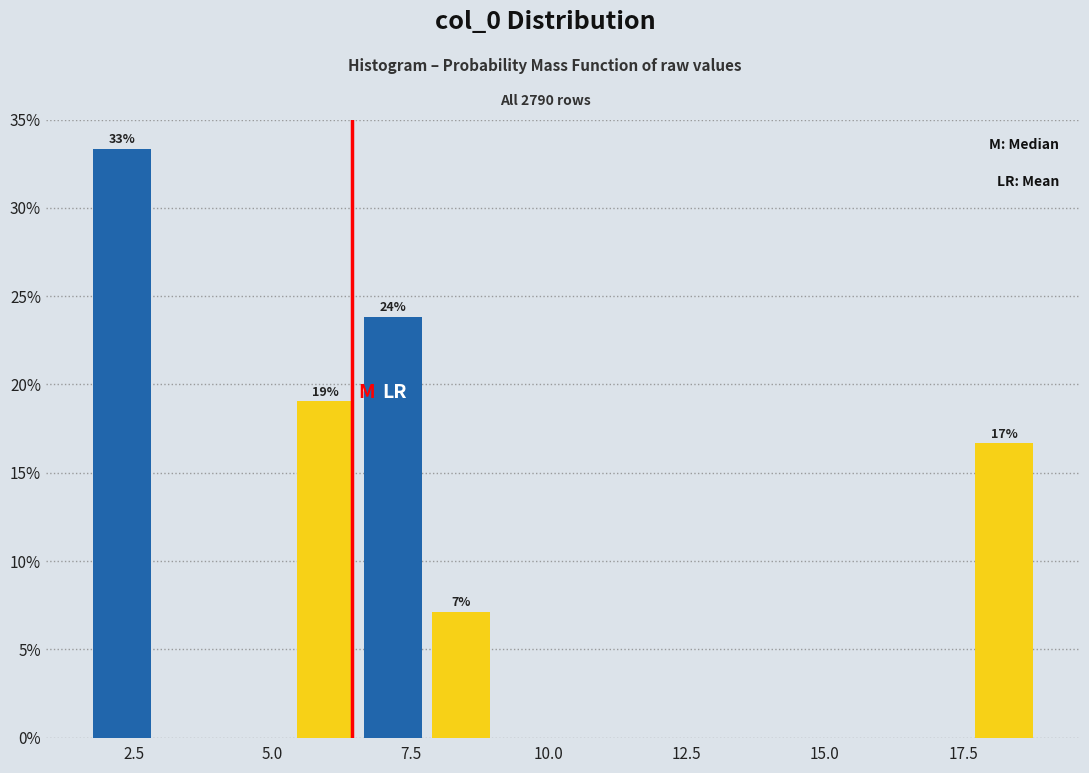

Read against the x-axis, roughly where is the centre of the tallest bar?

2.5